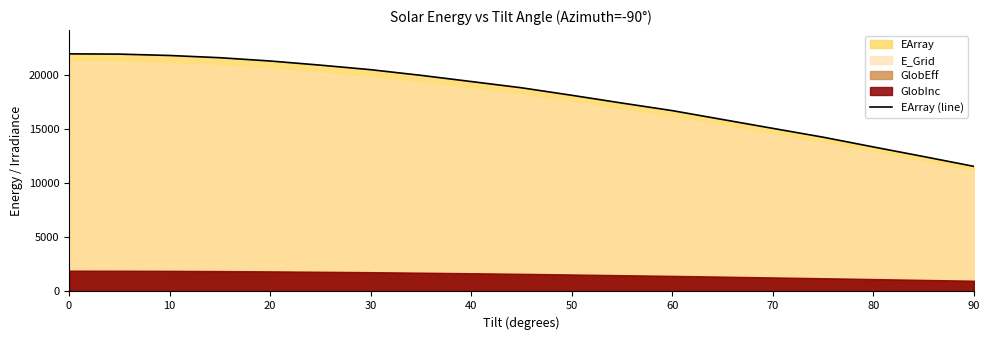

What is the average value?

18076